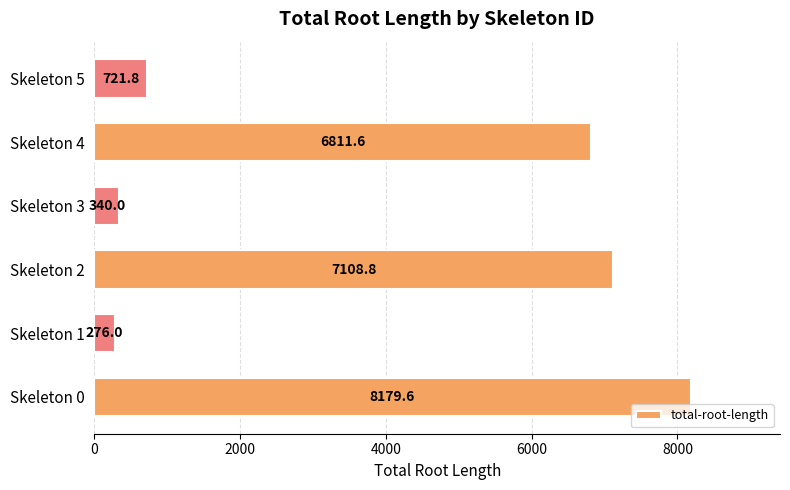

Count the number of data series in this chart.

1